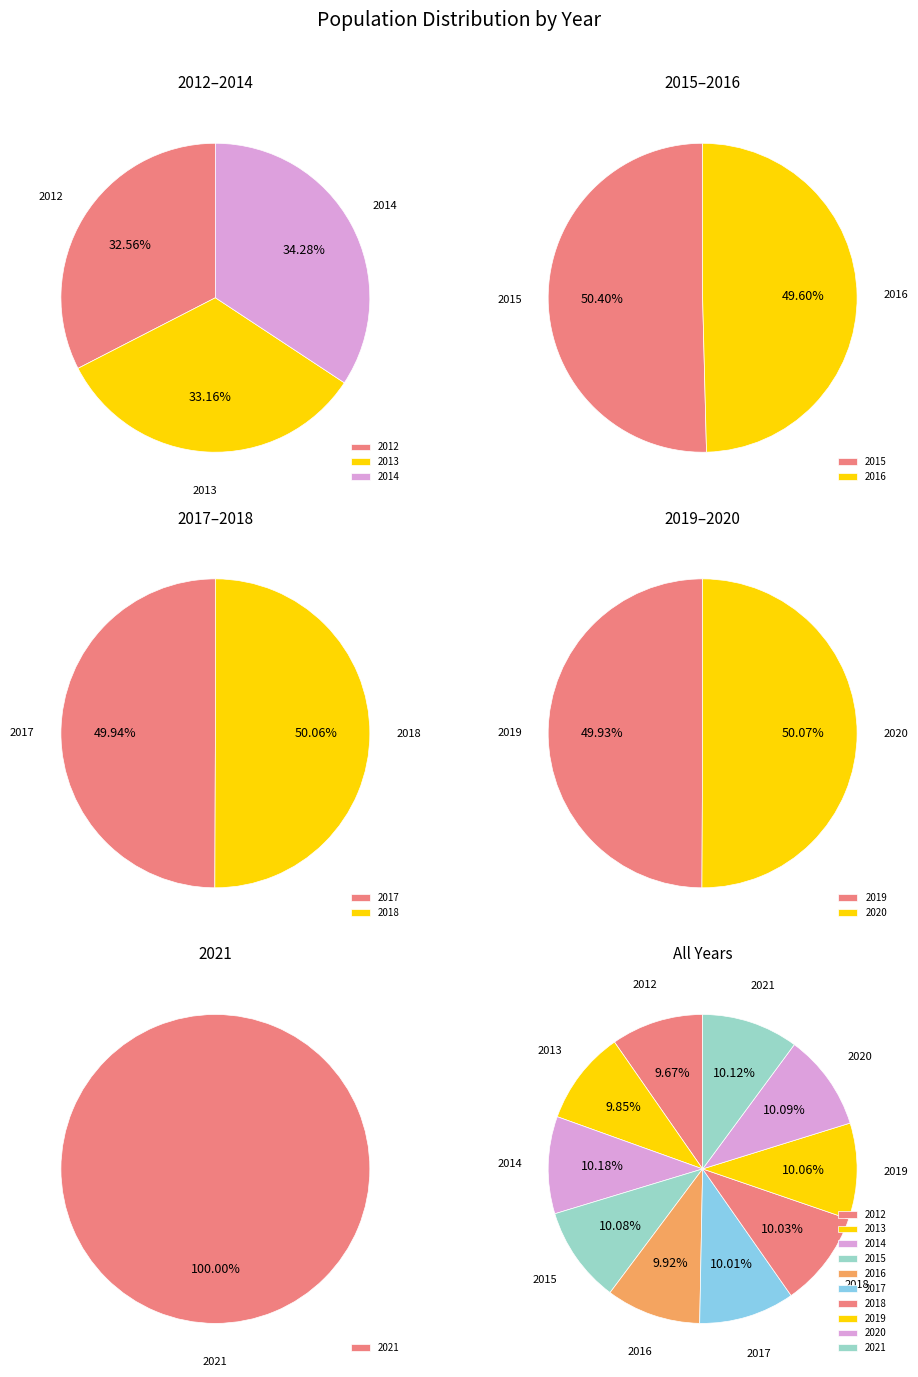

To the nearest percent, what percentage of the pie is 2014?

10%